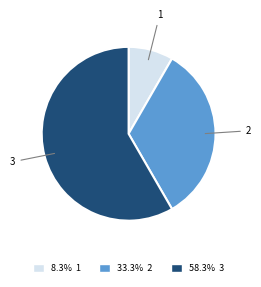

Is there a majority slice in this chart?

Yes